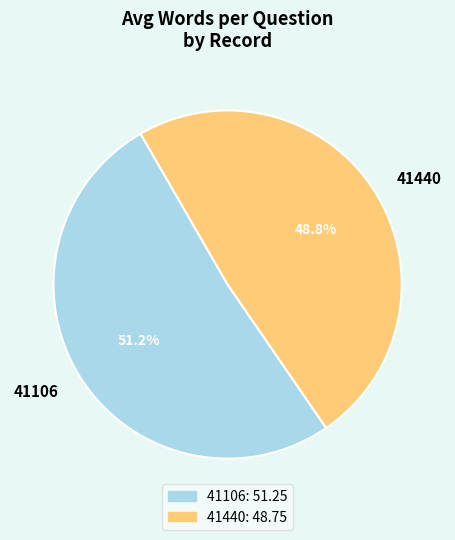

What is the largest slice in the pie chart?

41106